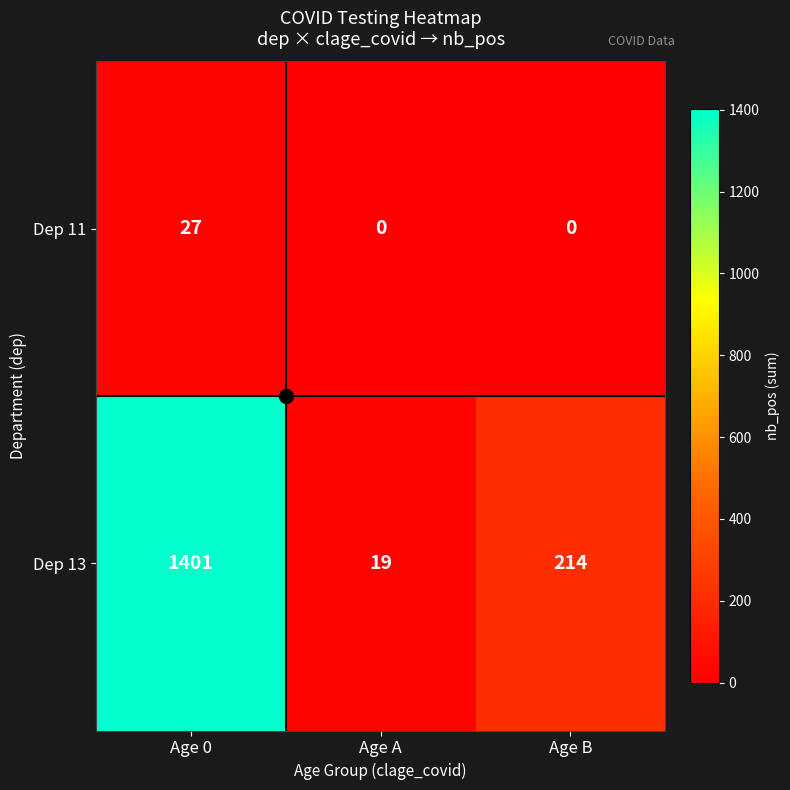

At which label does Dep 13 reach its minimum?

Age A